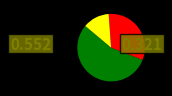

Is there any slice that represents more than half of the pie?

Yes